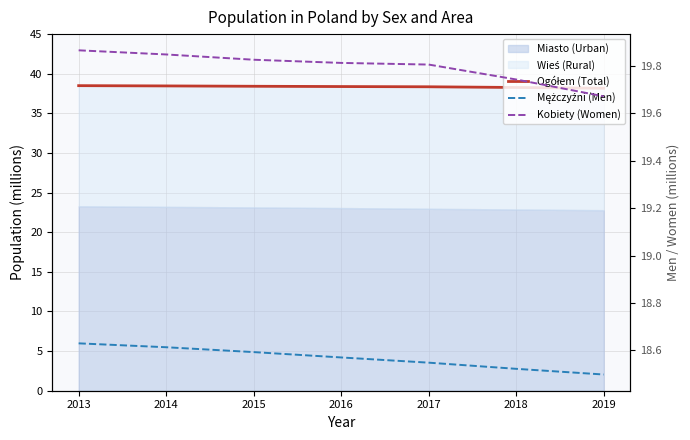

How many lines are shown in the chart?

3